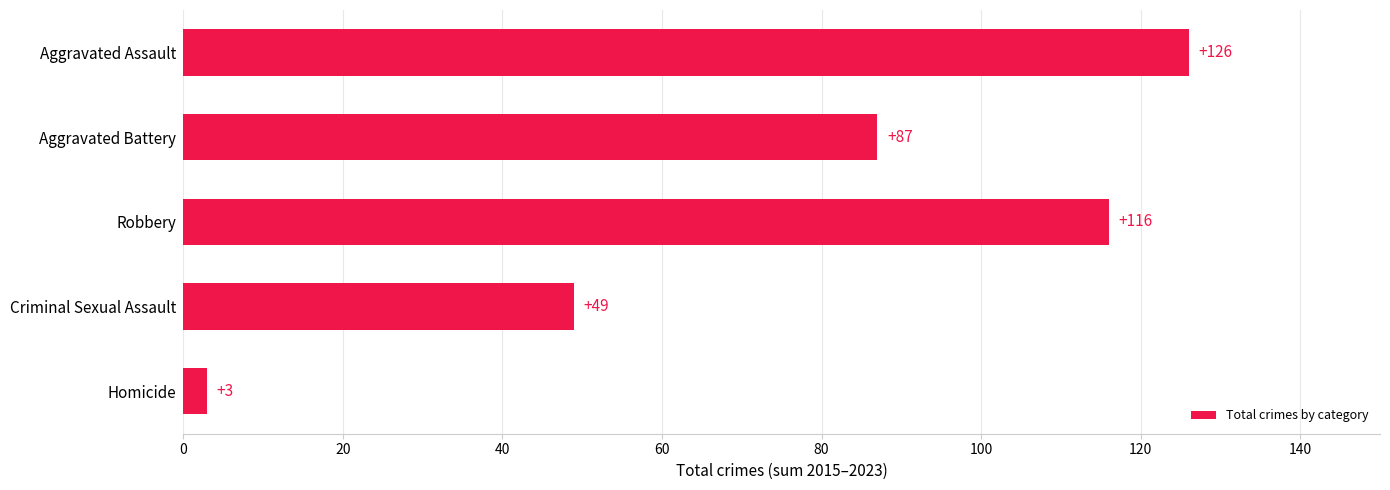

List the labels in order of value, smallest first.

Homicide, Criminal Sexual Assault, Aggravated Battery, Robbery, Aggravated Assault